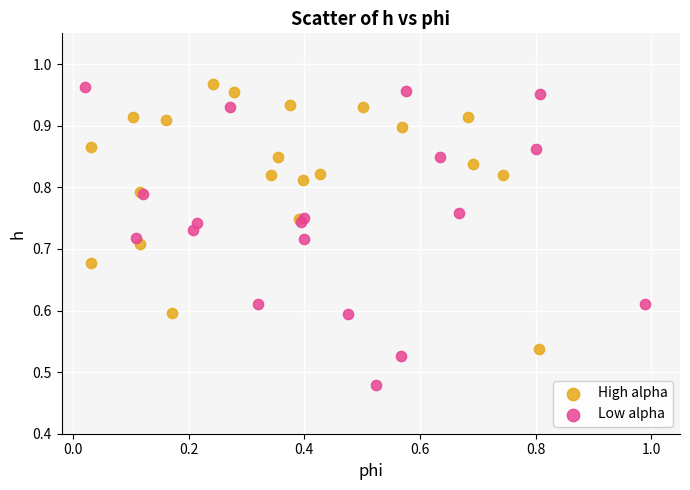

Which series reaches the minimum Y coordinate?

Low alpha